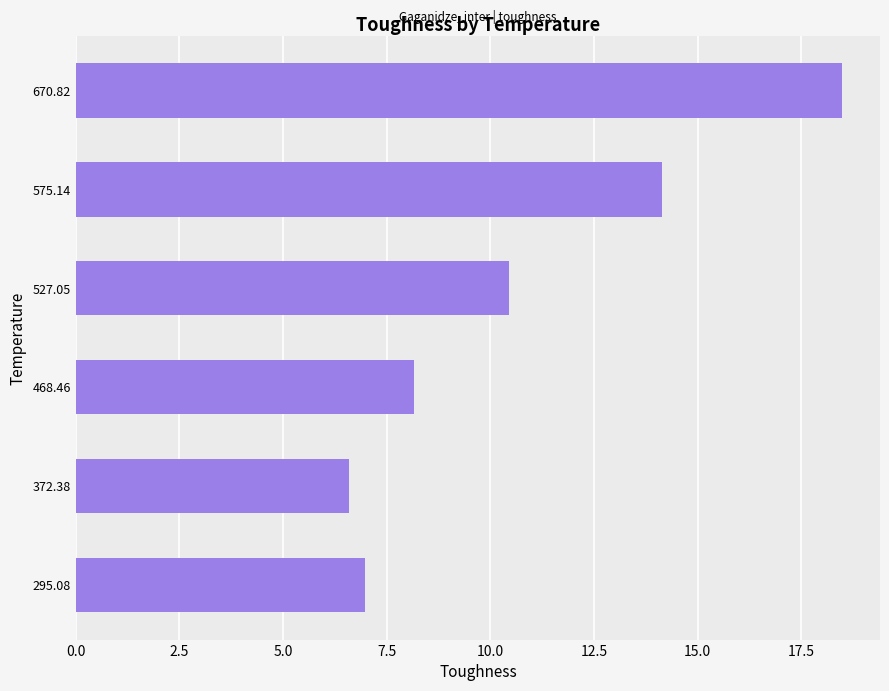

Where is the data nearest to the value 12?

527.05